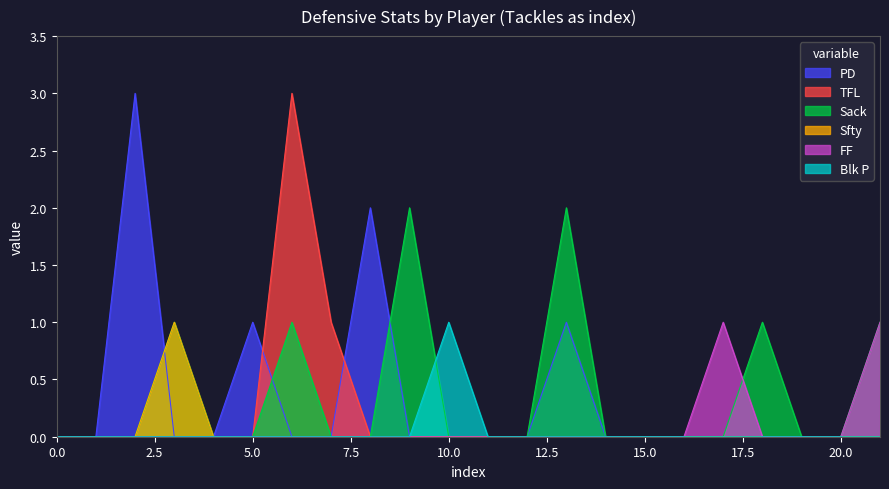

Is it true that TFL equals 0 at 20.0?

True